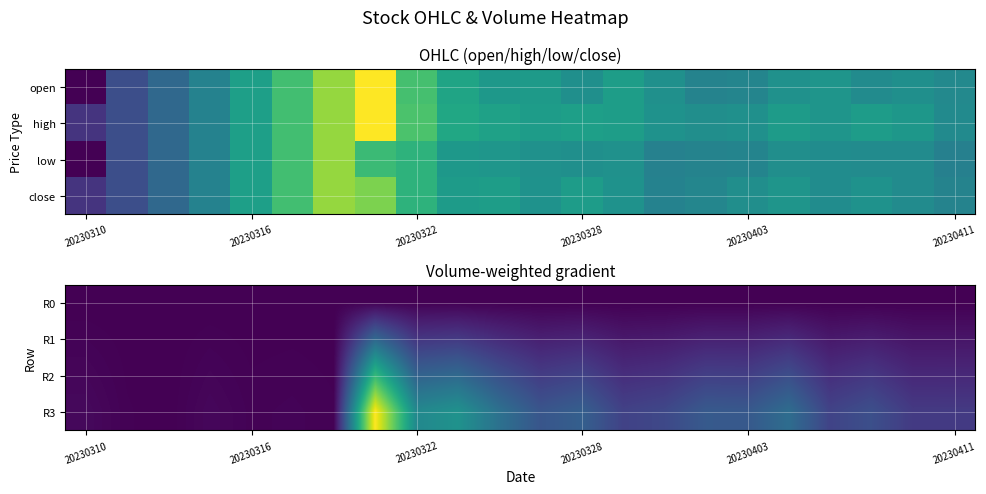

Reading left to right, extract all data points from this chart.

R0: 5.0	5.0	5.0	5.0	5.0	5.0	5.0	5.0	5.0	5.0	5.0	5.0	5.0	5.0	5.0	5.0	5.0	5.0	5.0	5.0	5.0	5.0
R1: 5.1	5.0	5.0	5.1	5.0	5.0	5.0	9.0	6.9	7.0	6.5	6.1	6.2	5.8	5.9	6.1	6.1	6.4	5.8	6.0	5.7	5.7
R2: 5.2	5.0	5.0	5.2	5.1	5.1	5.0	13.0	8.8	9.1	8.0	7.1	7.4	6.6	6.7	7.3	7.2	7.8	6.6	6.9	6.4	6.4
R3: 5.3	5.1	5.0	5.2	5.1	5.1	5.1	17.0	10.6	11.1	9.5	8.2	8.6	7.4	7.6	8.4	8.3	9.3	7.4	7.9	7.0	7.1